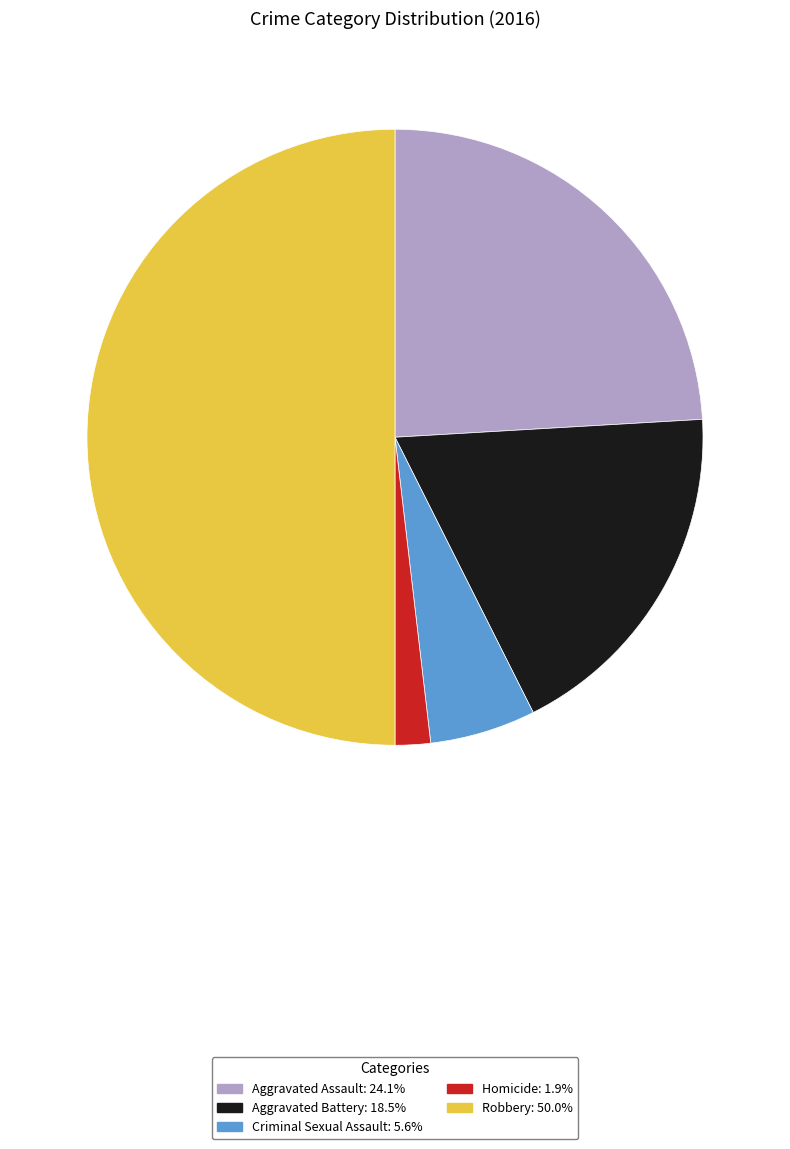

What is the ratio of the value at Criminal Sexual Assault: 5.6% to the value at Homicide: 1.9%?

3.0